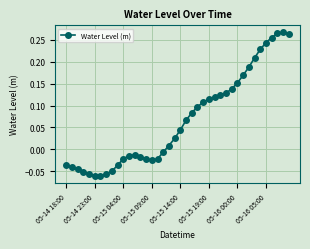

What is the sum of all values?

2.7